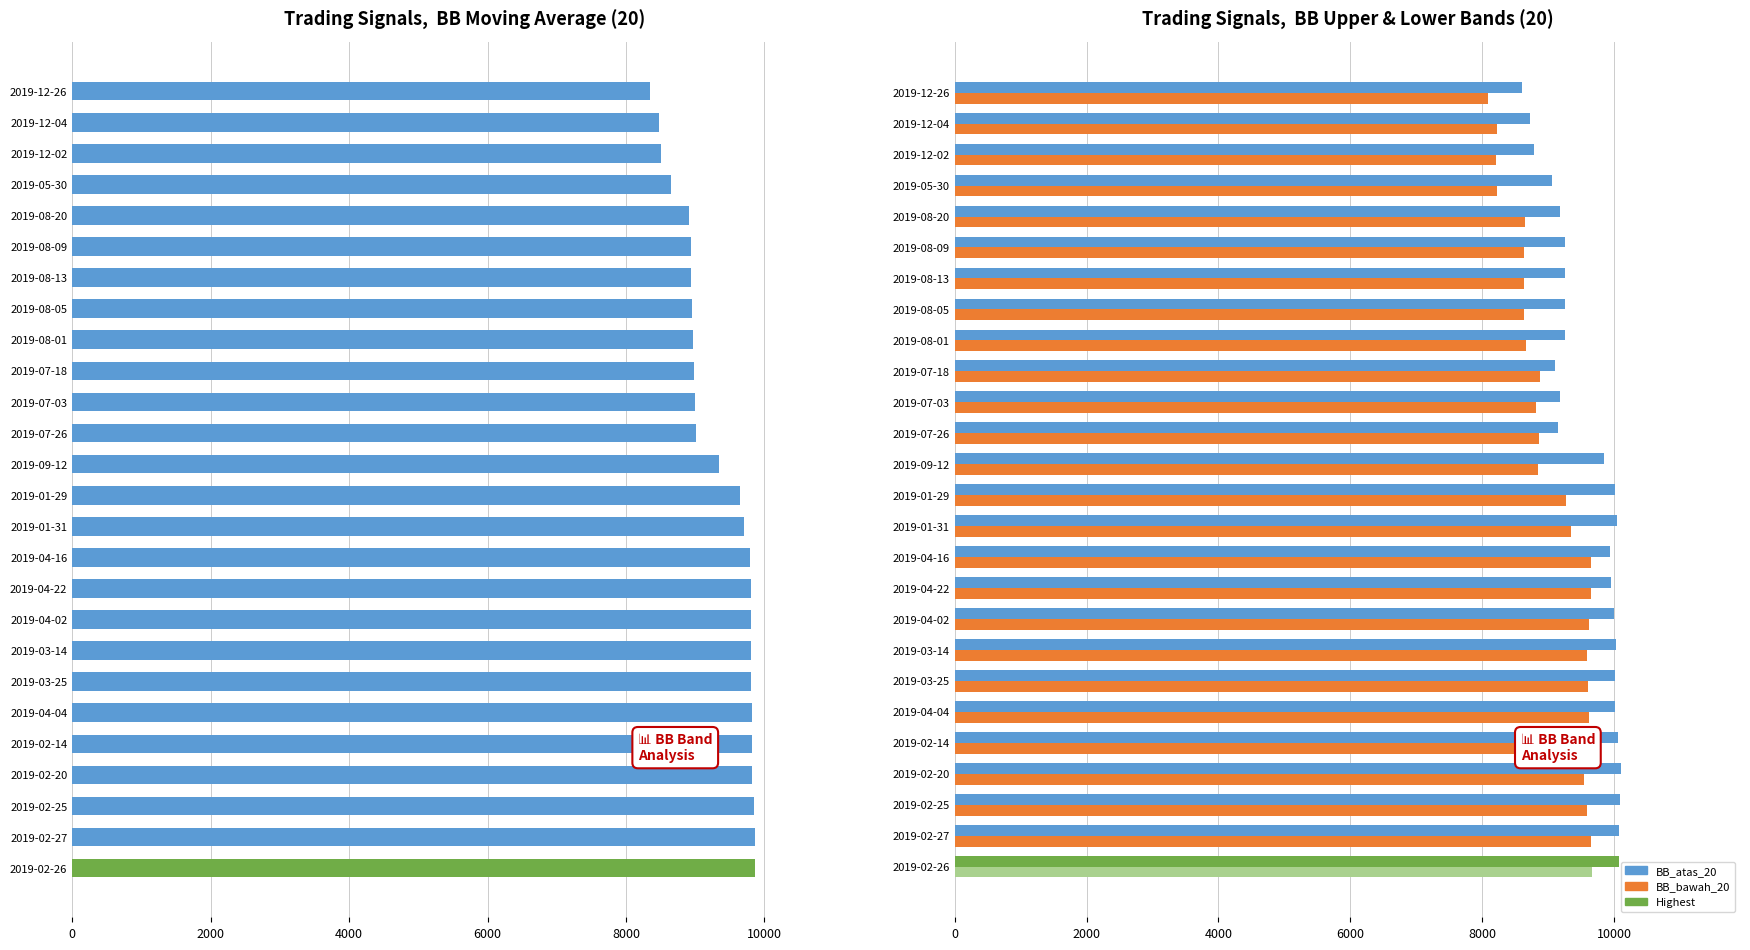

How many data points in BB_MAVG_20 are above 9647?

13